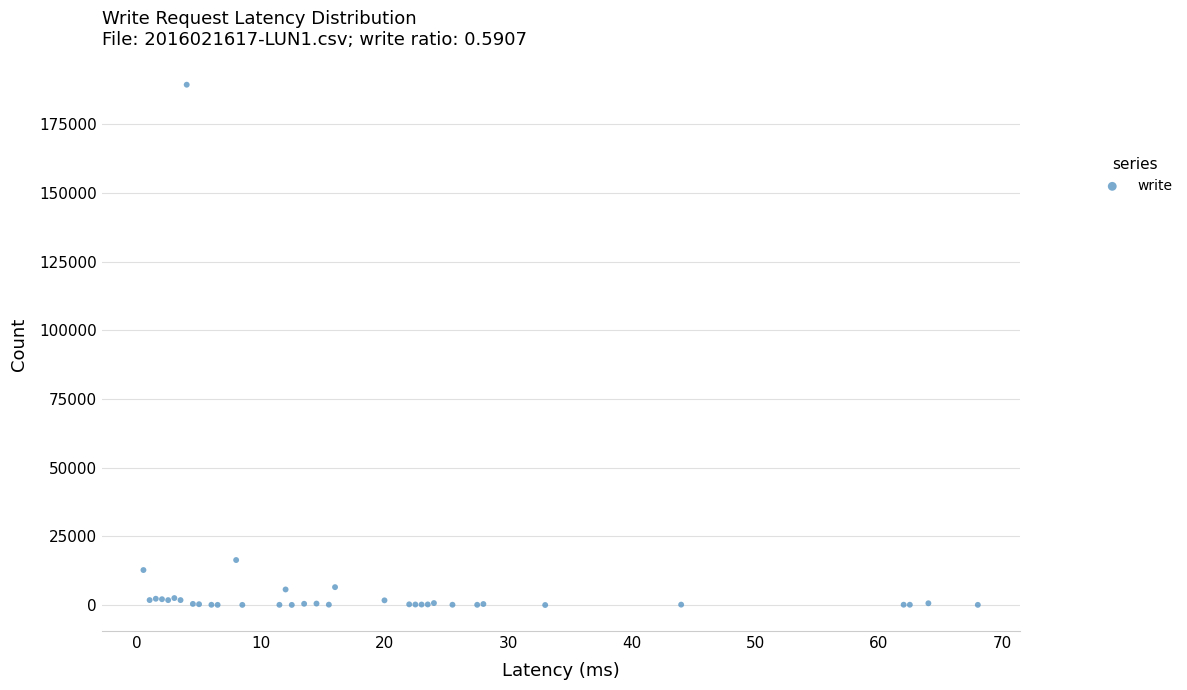

What Y value in the scatter plot is closest to 94677?

16373